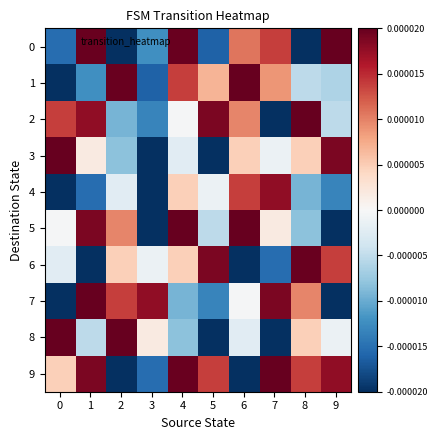

Which has a higher value, 9 or 7?

9